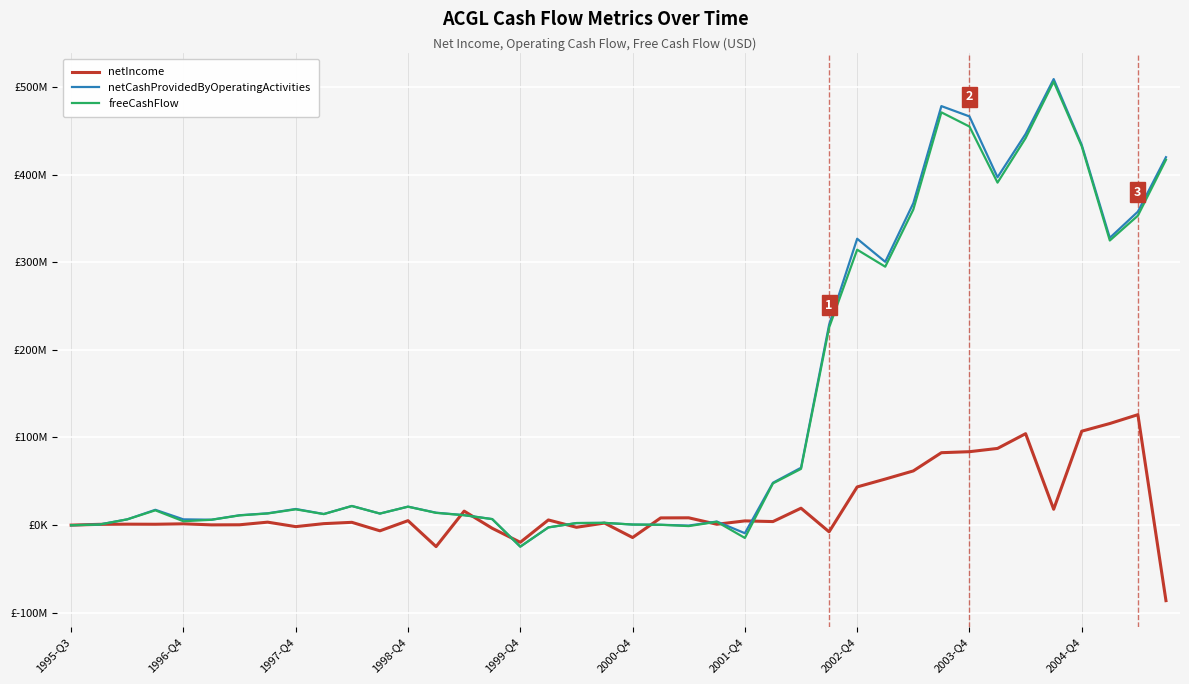

What are all the series names shown in the legend?

netIncome, netCashProvidedByOperatingActivities, freeCashFlow